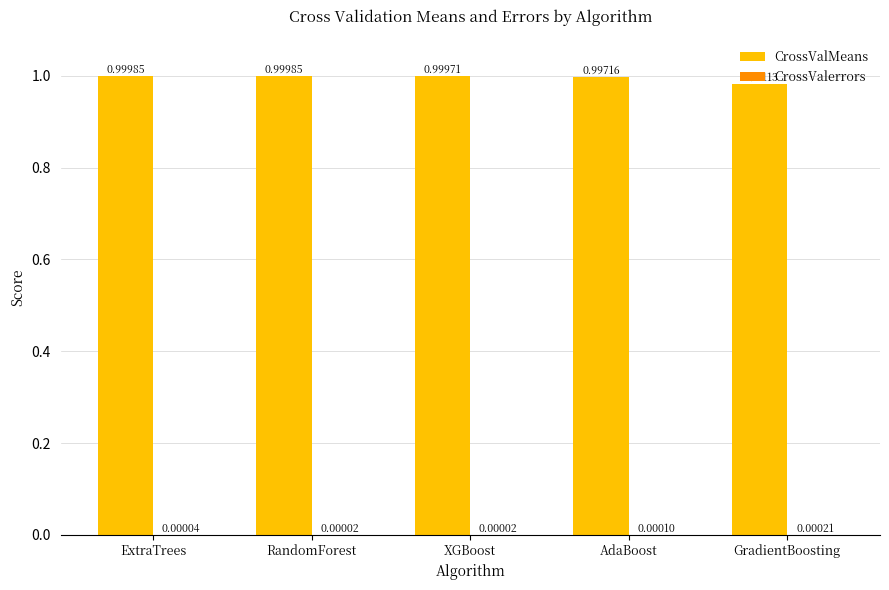

How many groups of bars are there?

5